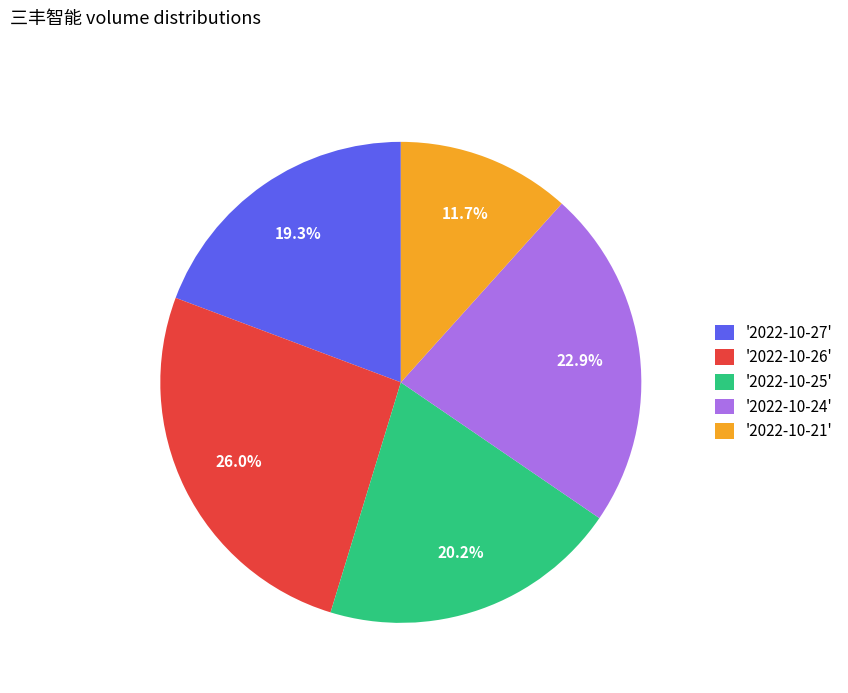

Does '2022-10-24' represent more than half of the total?

No